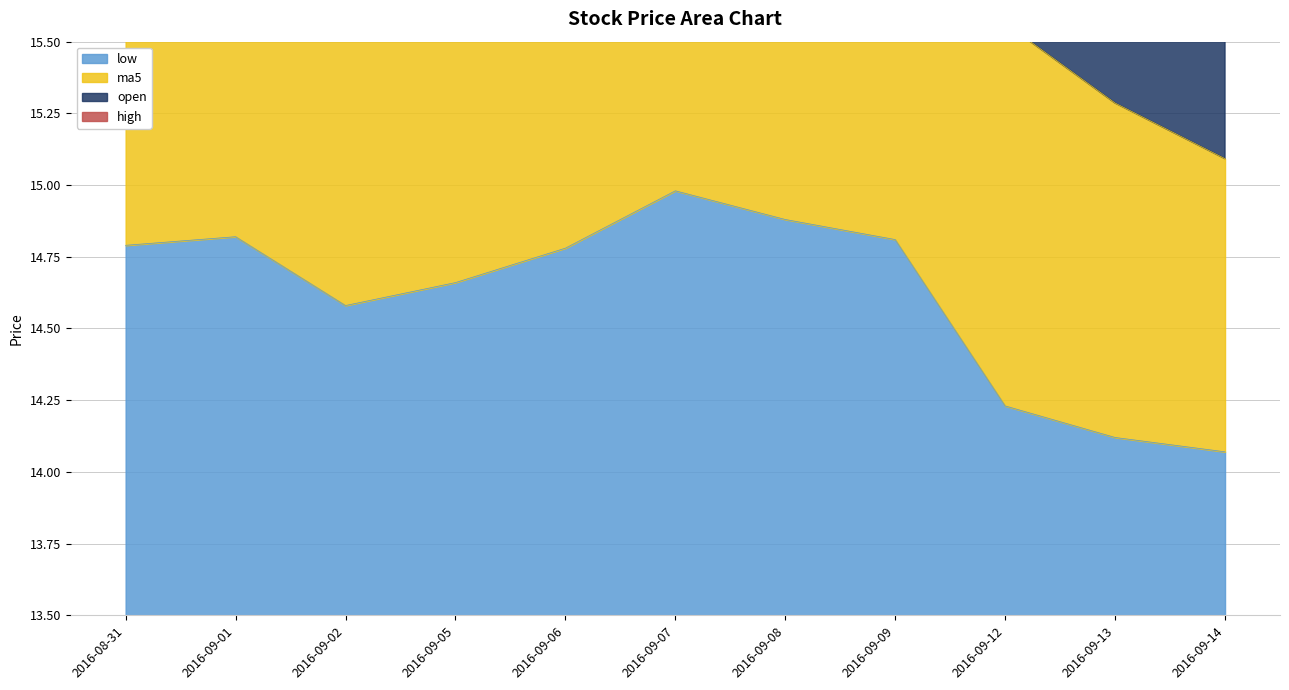

Rank the categories by high value from lowest to highest.

2016-09-14, 2016-09-13, 2016-09-12, 2016-09-05, 2016-09-02, 2016-09-06, 2016-09-01, 2016-09-09, 2016-09-08, 2016-09-07, 2016-08-31